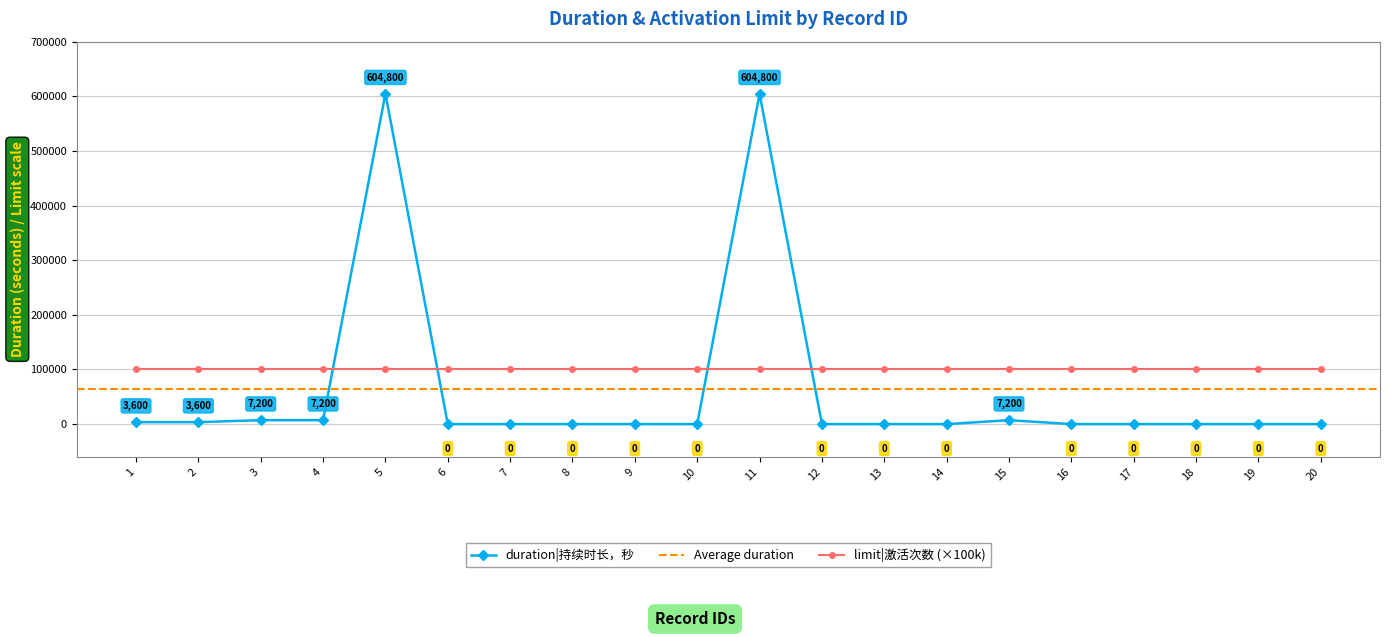

The chart shows a value of -305564 at 6. True or false?

False